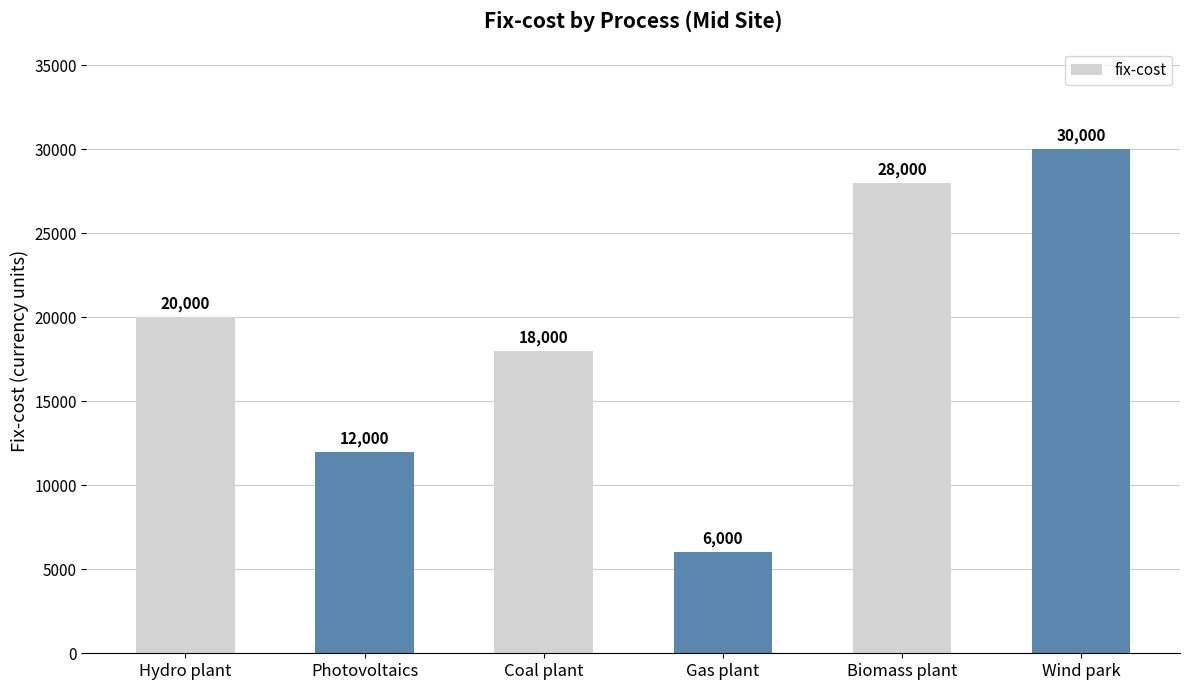

What is the sum of the values at Gas plant and Biomass plant?

34000